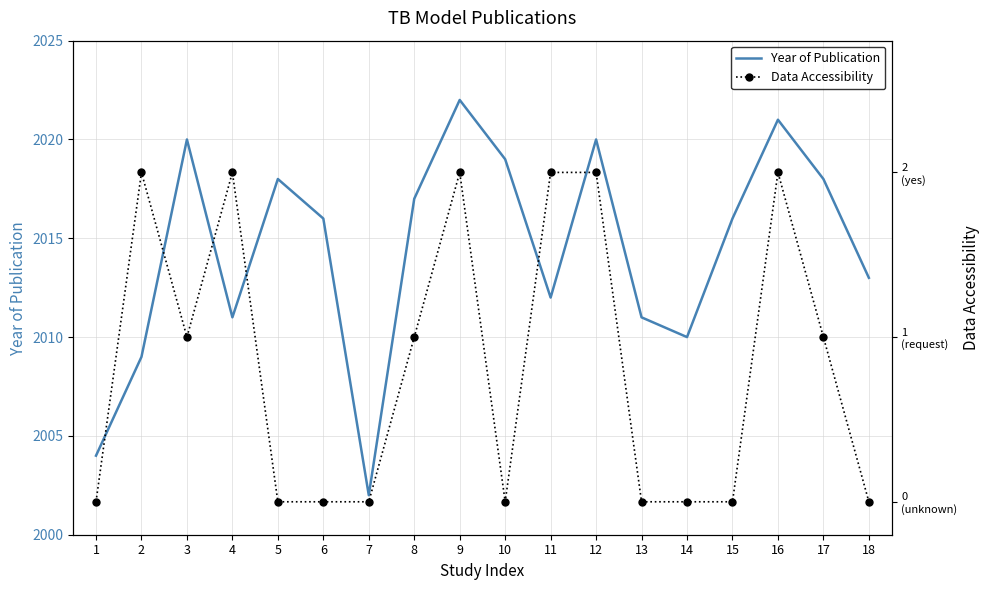

Rank the categories by Data Accessibility value from highest to lowest.

2, 4, 9, 11, 12, 16, 3, 8, 17, 1, 5, 6, 7, 10, 13, 14, 15, 18